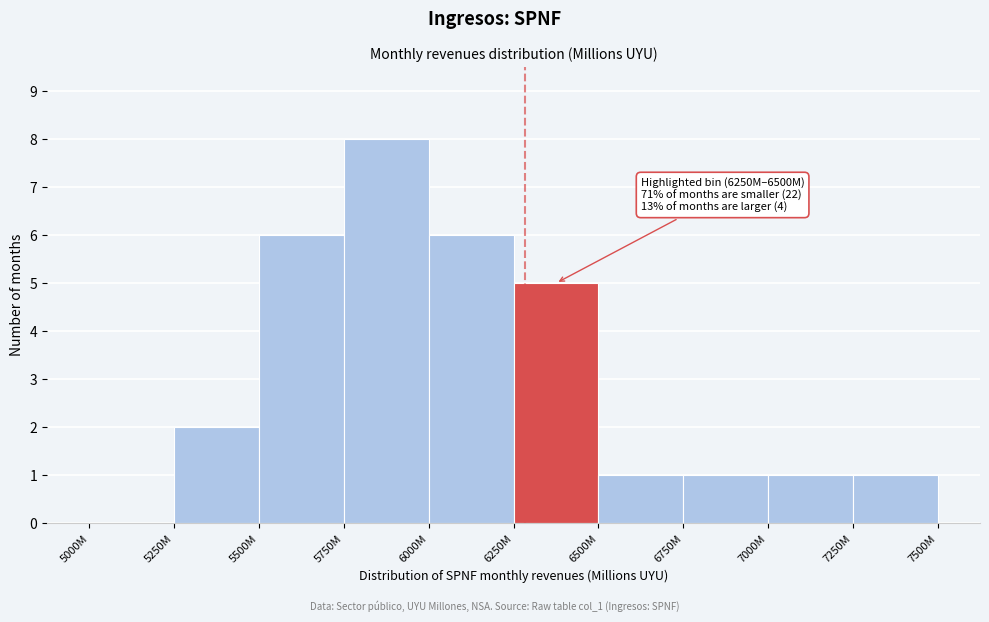

Reading right to left, transcribe all the data shown in this chart.

7250M=1	7000M=1	6750M=1	6500M=1	6250M=5	6000M=6	5750M=8	5500M=6	5250M=2	5000M=0